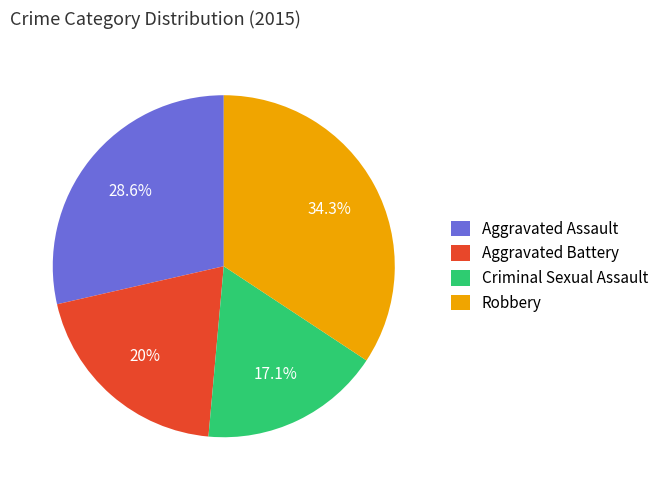

Rank the categories by value from highest to lowest.

Robbery, Aggravated Assault, Aggravated Battery, Criminal Sexual Assault